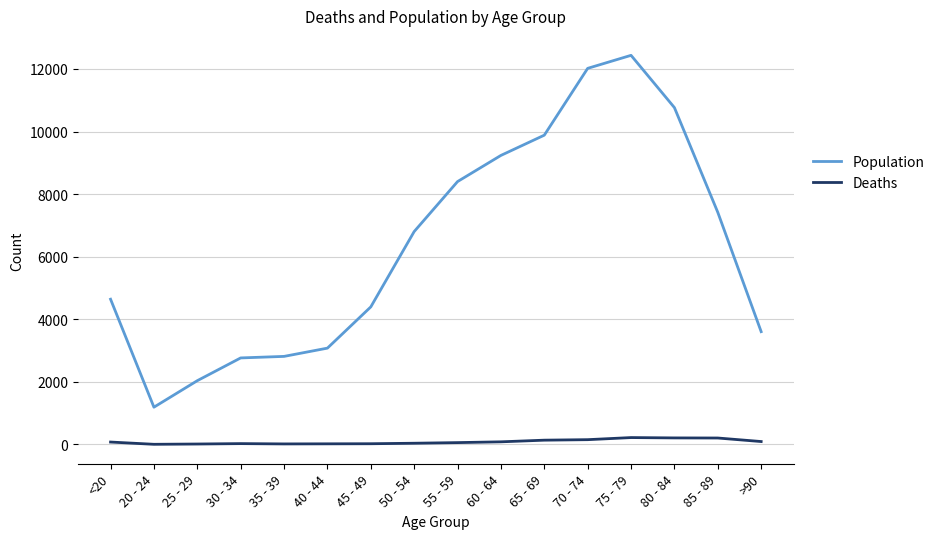

The Deaths series shows 77 at <20. True or false?

True